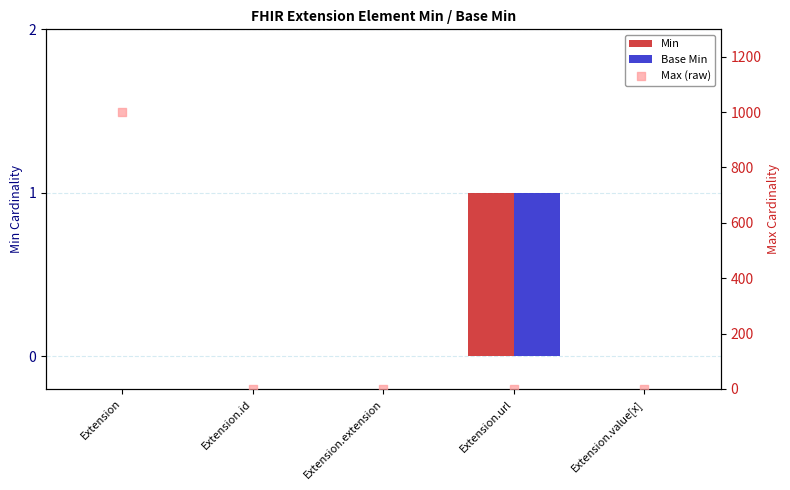

Which series has the largest Y range (max minus min)?

Max (raw)